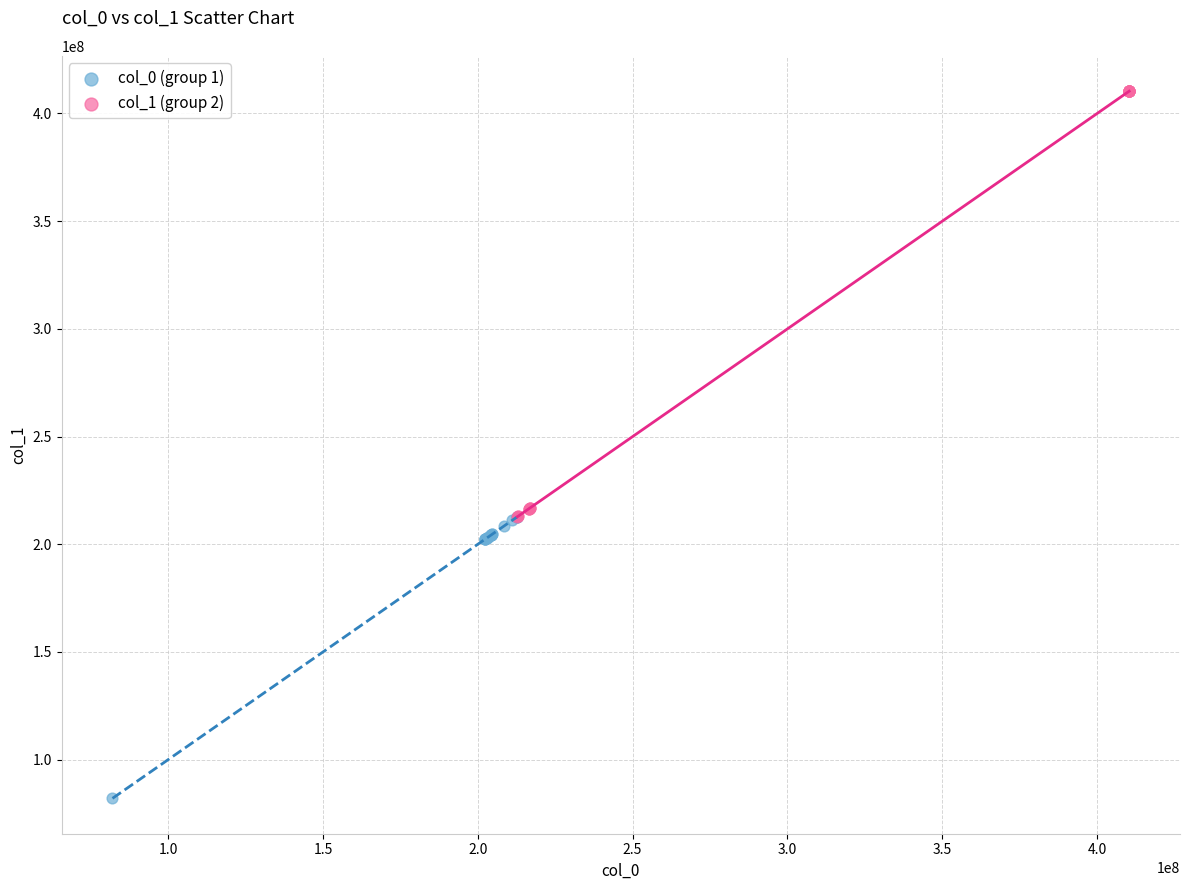

Which series reaches the minimum Y coordinate?

col_0 (group 1)